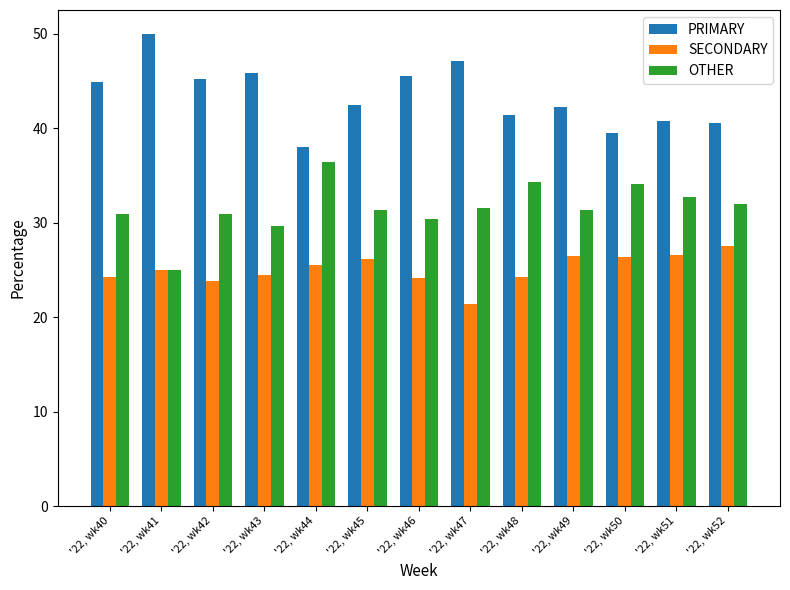

At which category does the chart reach its peak across all series?

'22, wk41